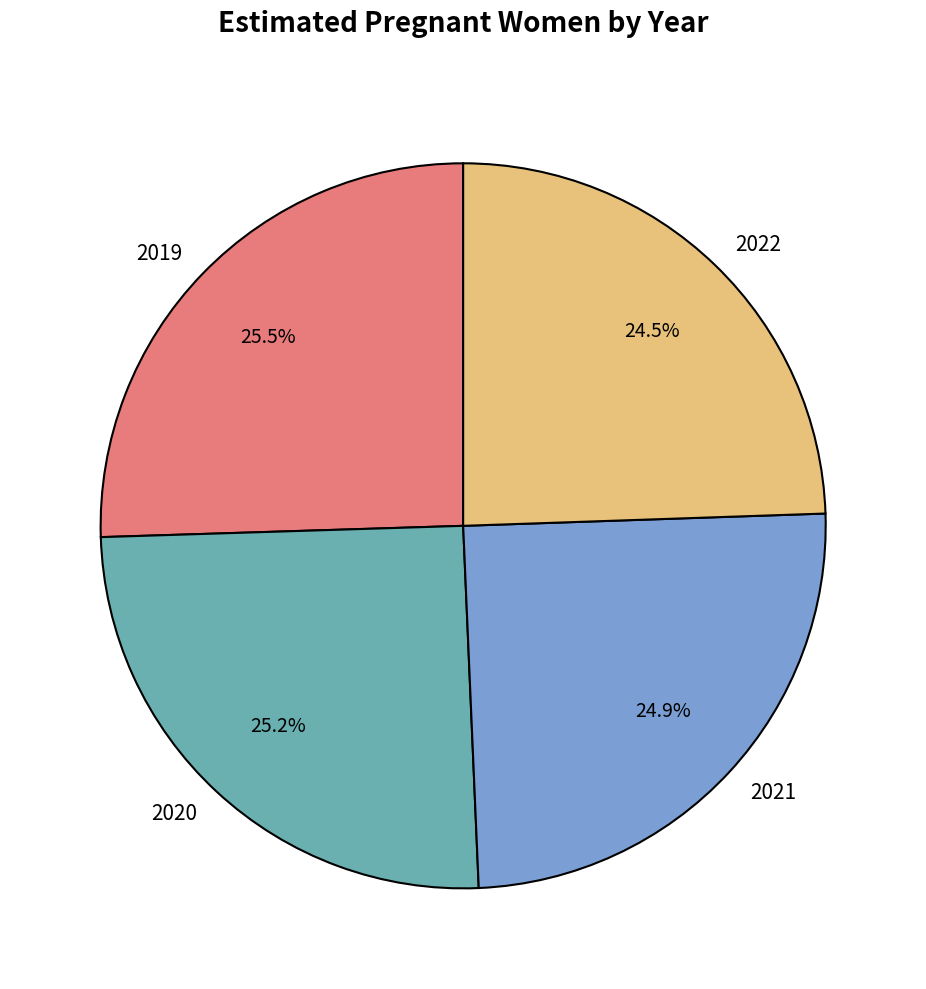

Does 2022 represent more than half of the total?

No